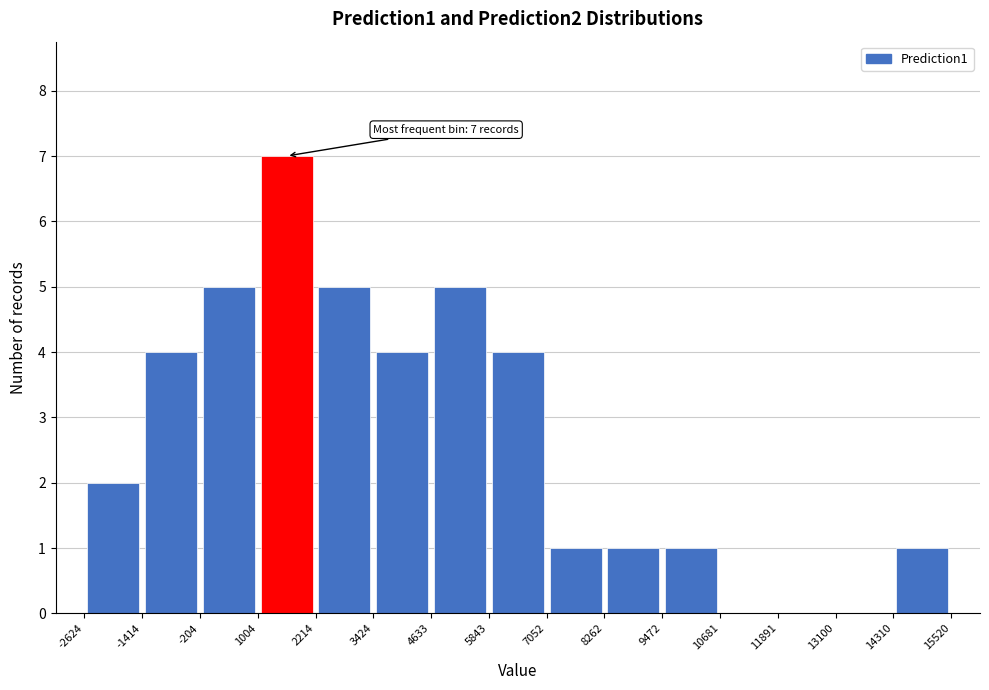

Which range on the x-axis has the tallest bar?

1004 to 2214